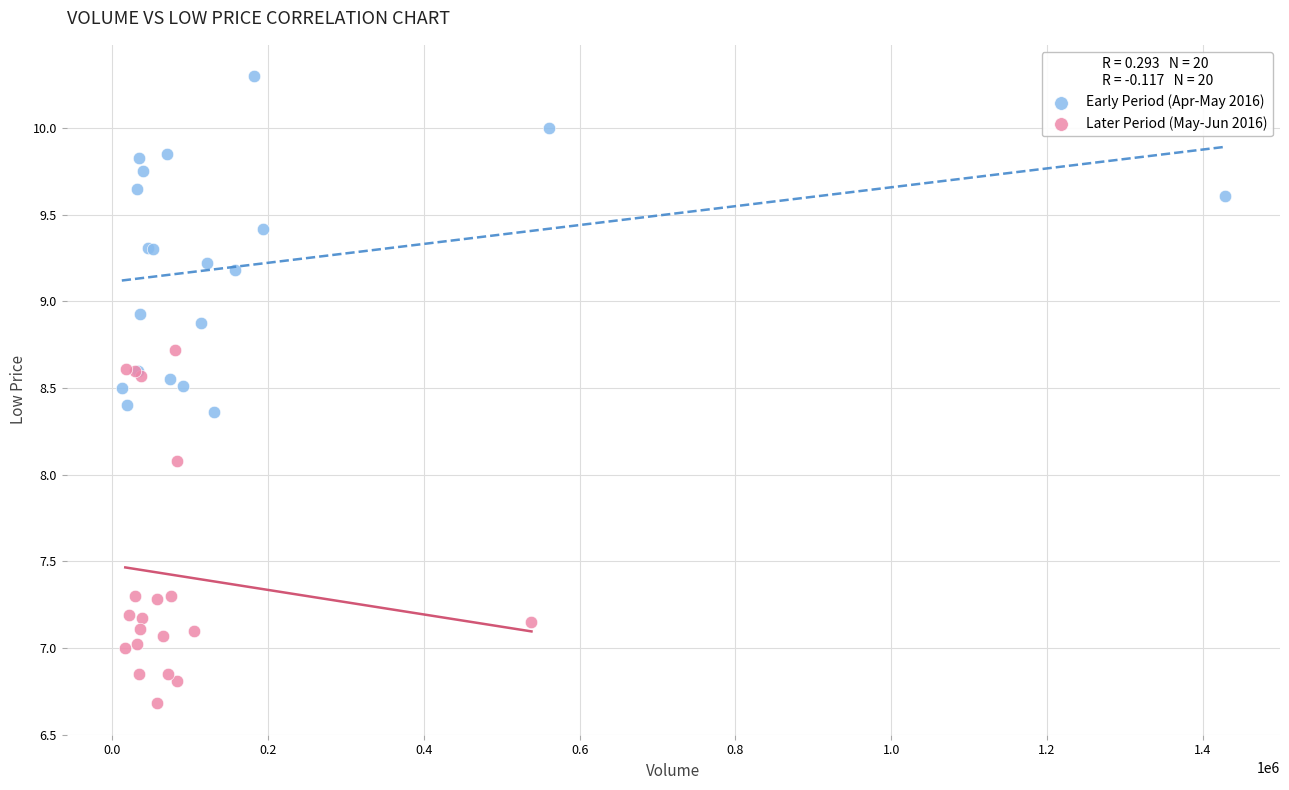

Which series contains the highest Y value?

Early Period (Apr-May 2016)